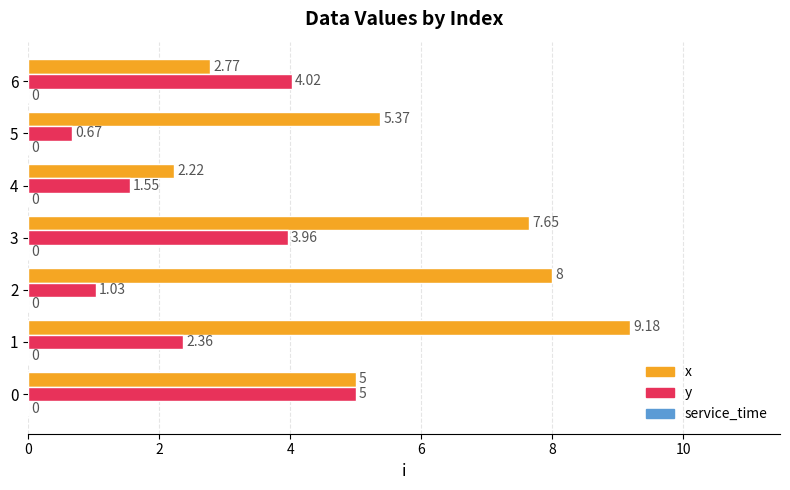

Rank the series by their maximum value, from highest to lowest.

x, y